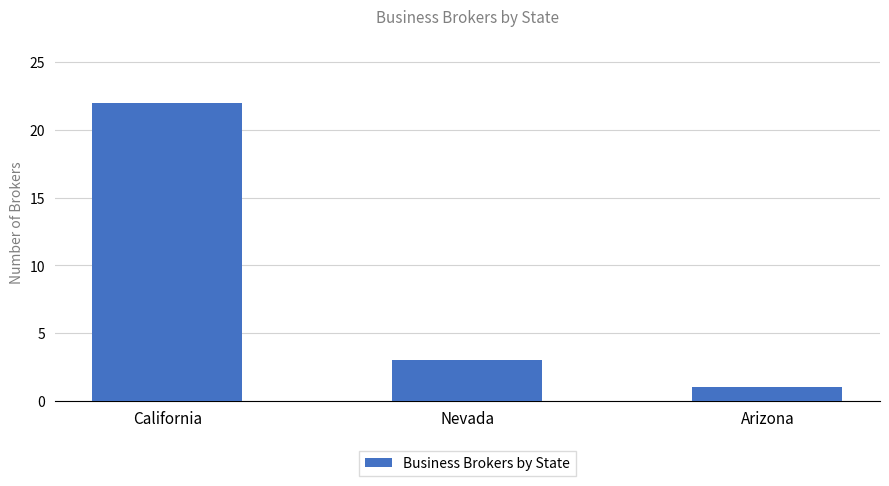

What is the average value?

9